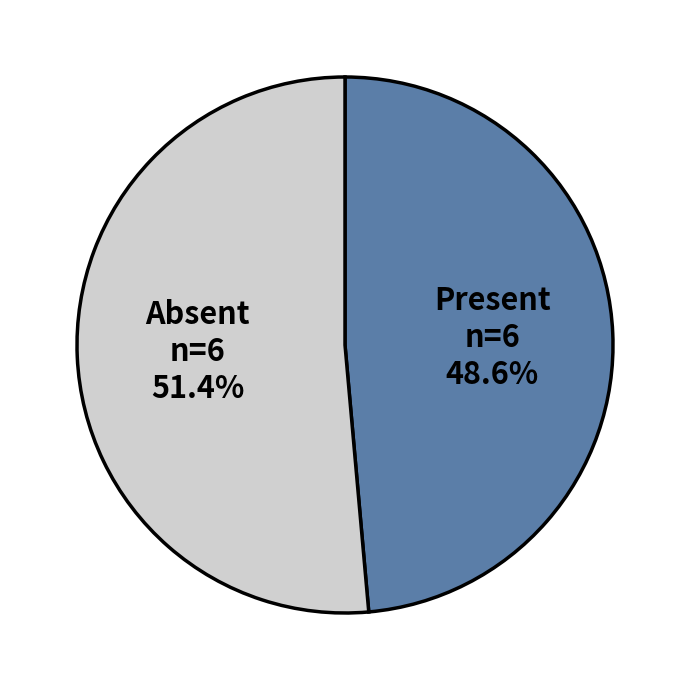

How many slices are in this pie chart?

2